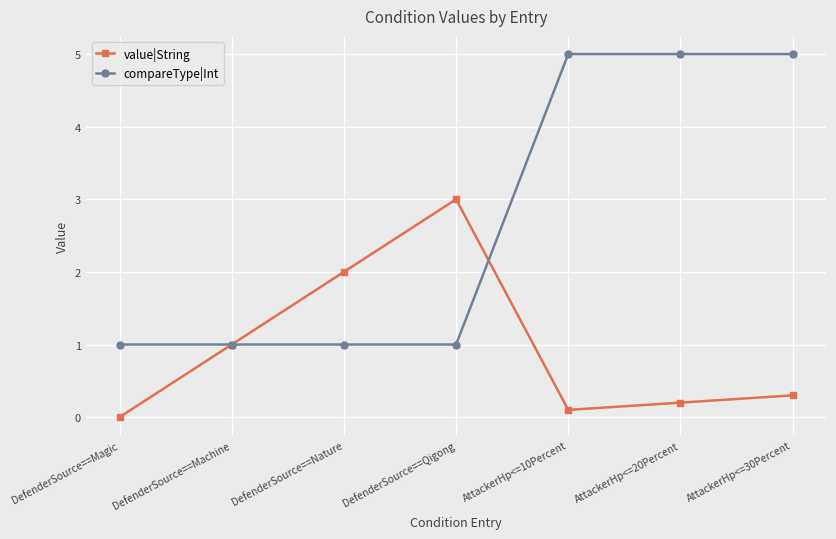

What is the lowest value of the compareType|Int series?

1.0